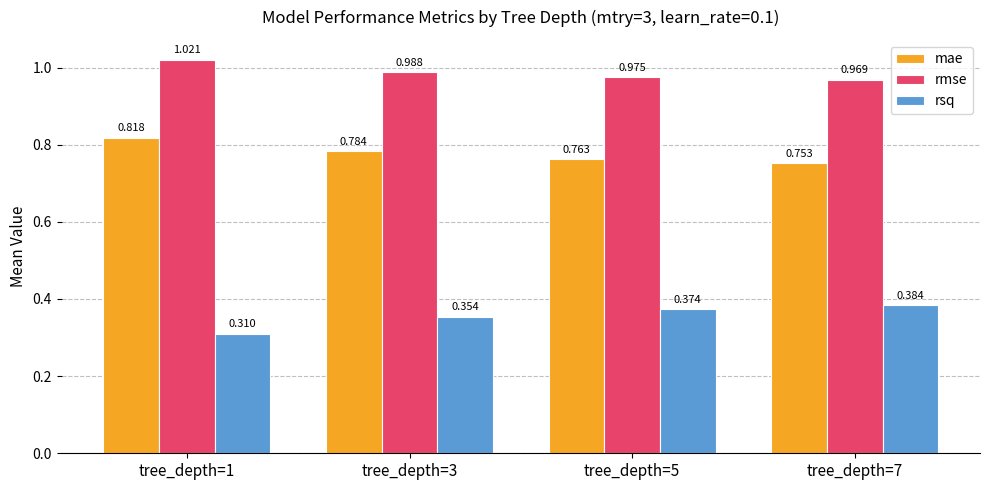

Are the bars grouped side by side (vs. stacked)?

Yes